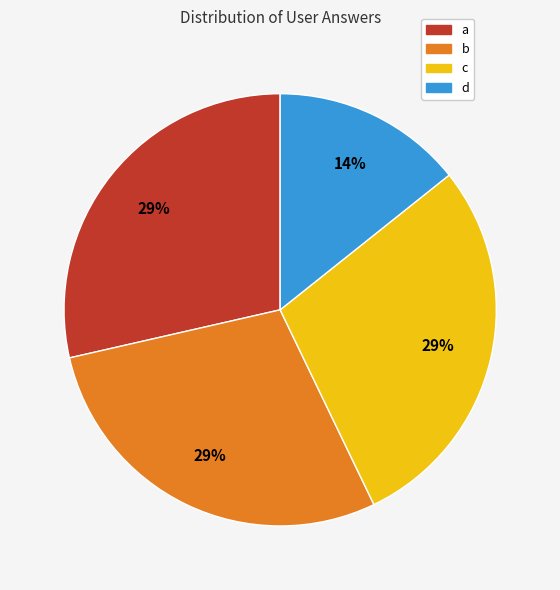

Which has a higher value, d or b?

b